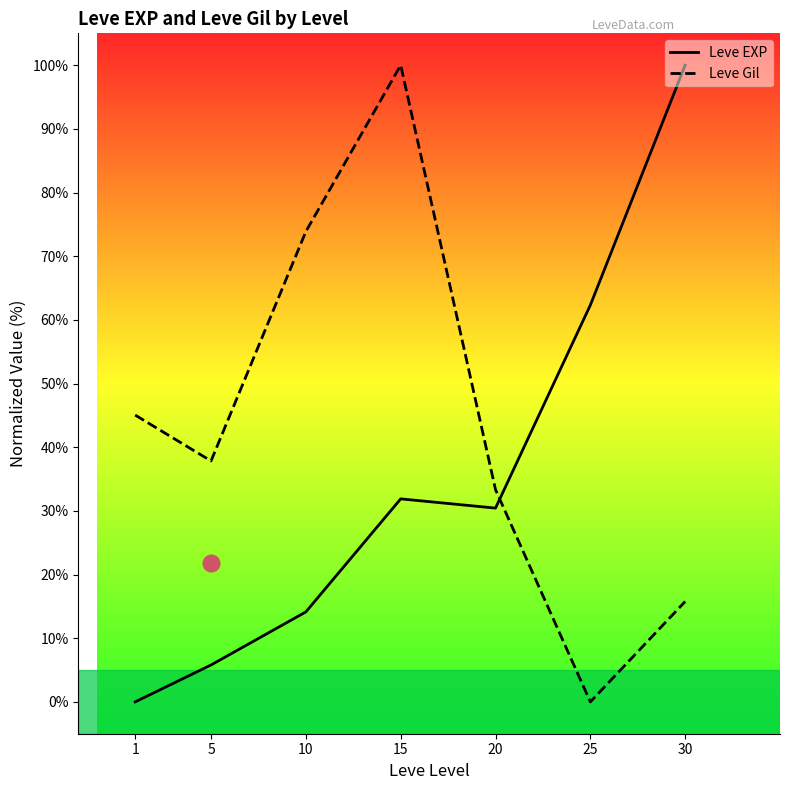

Which has a higher value, 10 or 1?

10